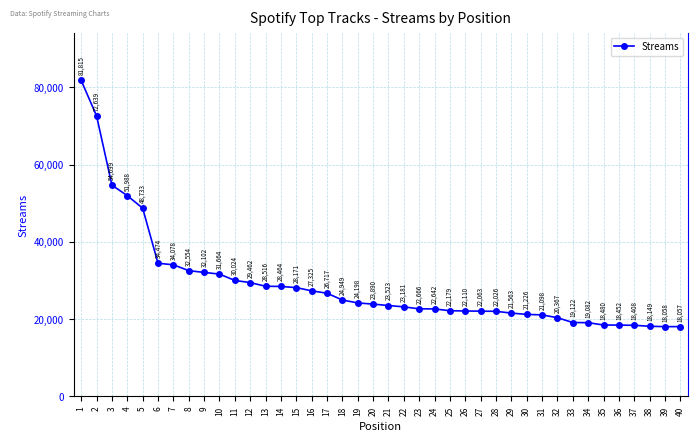

Where is the data nearest to the value 49936?

5